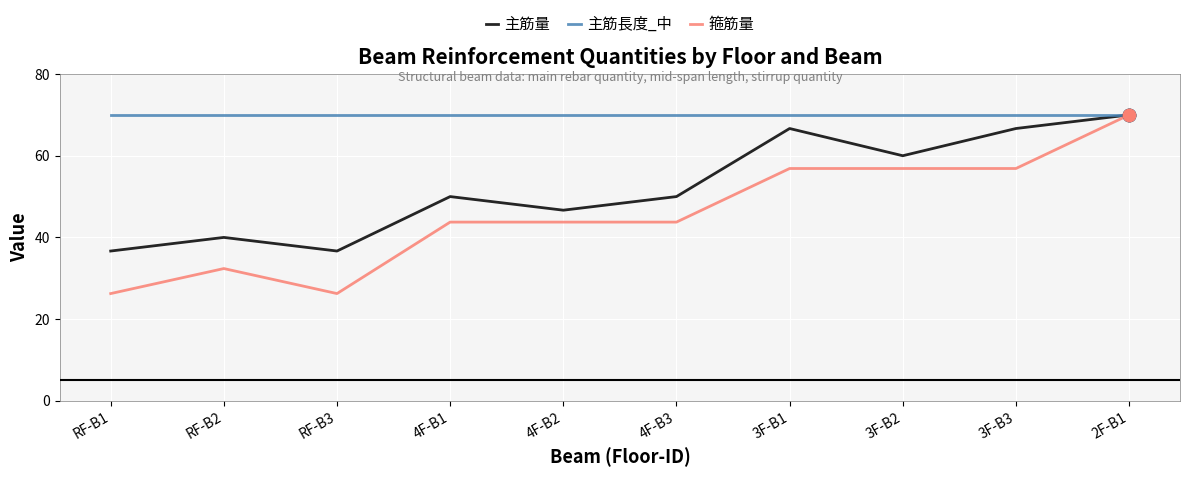

Is the value of 箍筋量 at 4F-B2 greater than the value of 主筋長度_中 at RF-B2?

No